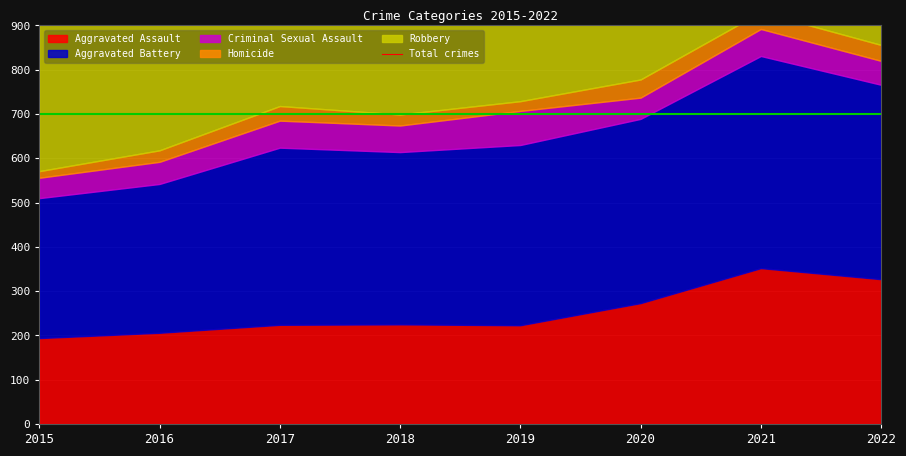

How many points are higher than both their immediate neighbors (excluding endpoints)?

2